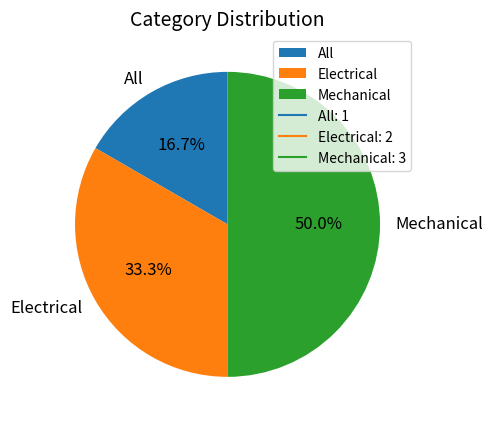

How many segments does this pie chart have?

3